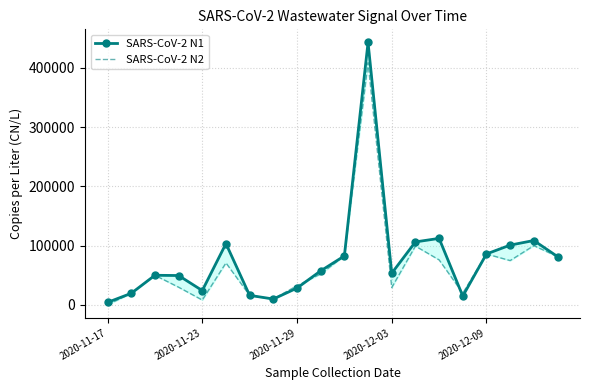

The SARS-CoV-2 N1 series shows 57250.8 at 9. True or false?

True